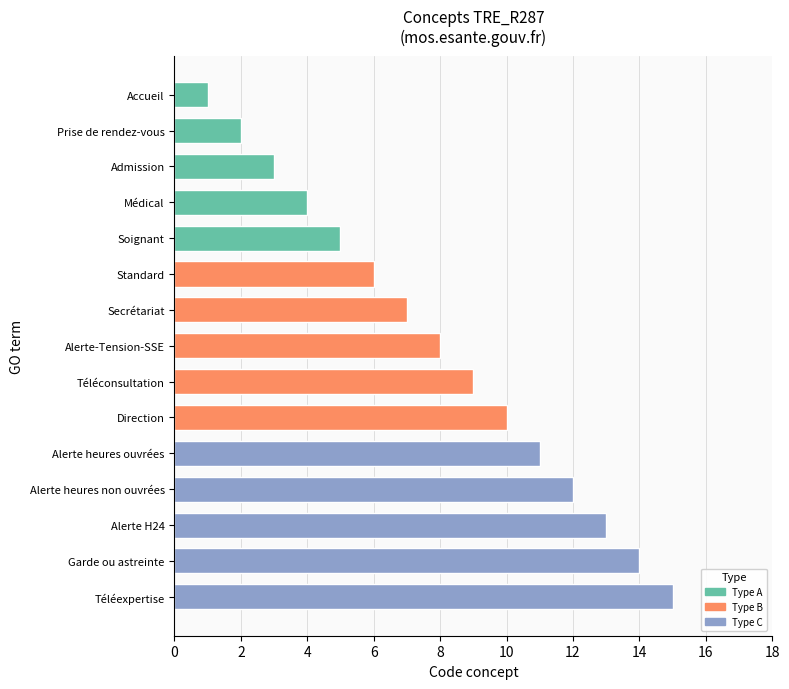

What is the label of the 13th bar from the bottom?

Admission